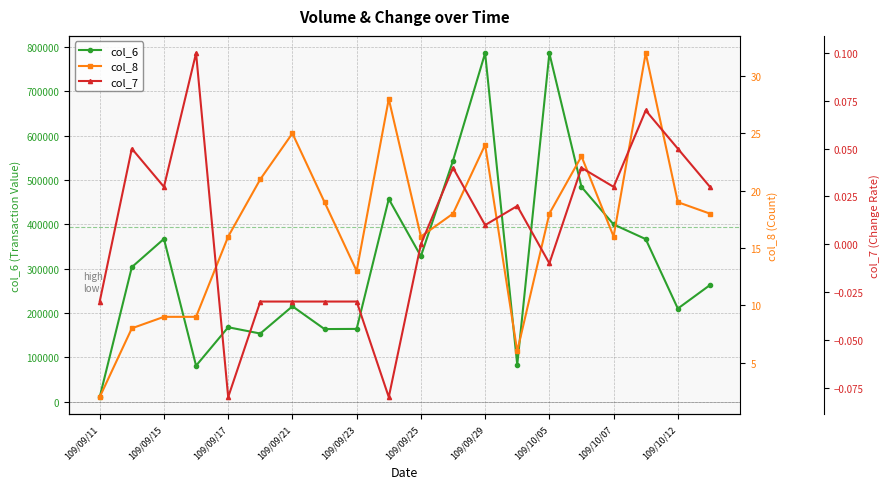

What is the maximum value for col_6?

786600